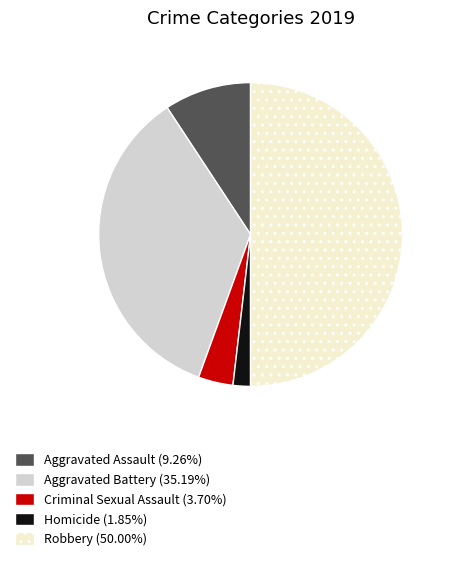

Is the sum of Aggravated Battery and Aggravated Assault greater than half?

No